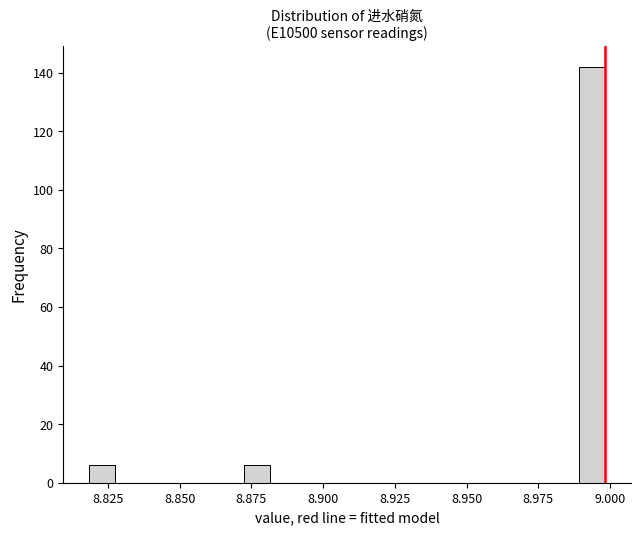

Around what value on the x-axis is the tallest bar? Give the approximate position of its centre, as read against the axis.

8.995